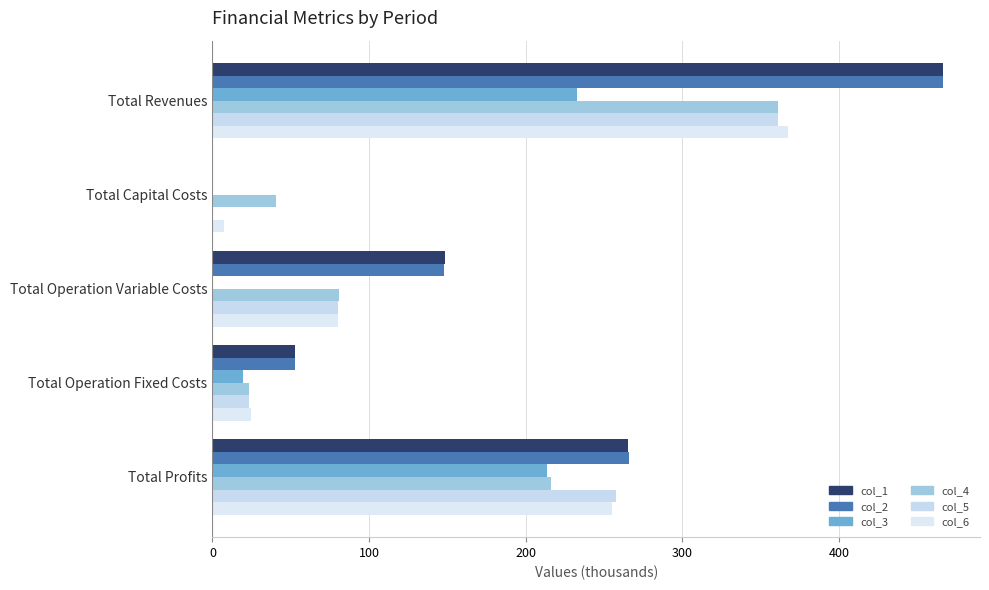

How many data points does each series have?

5